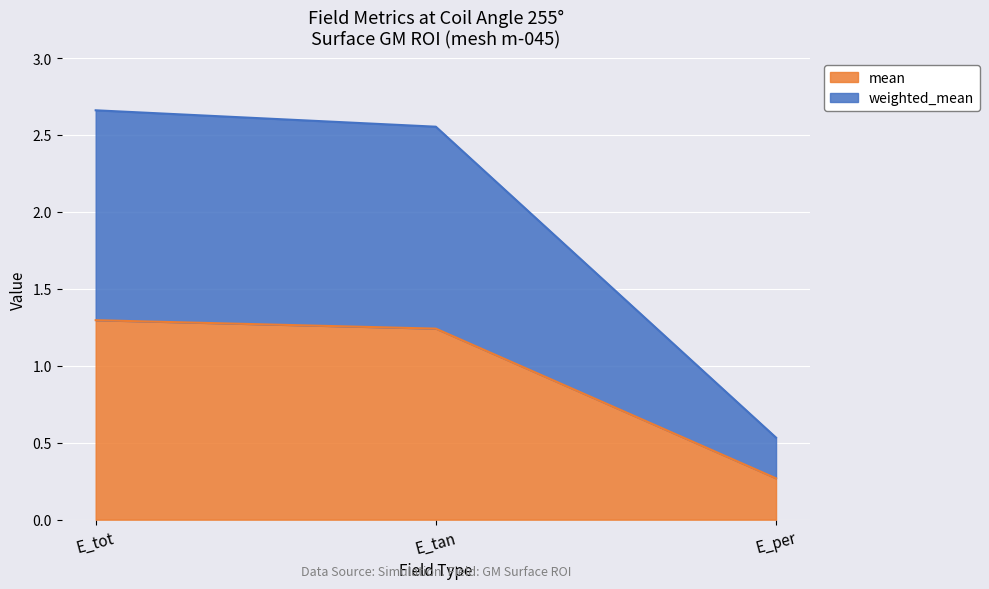

What is the label of the 2nd point from the left?

E_tan